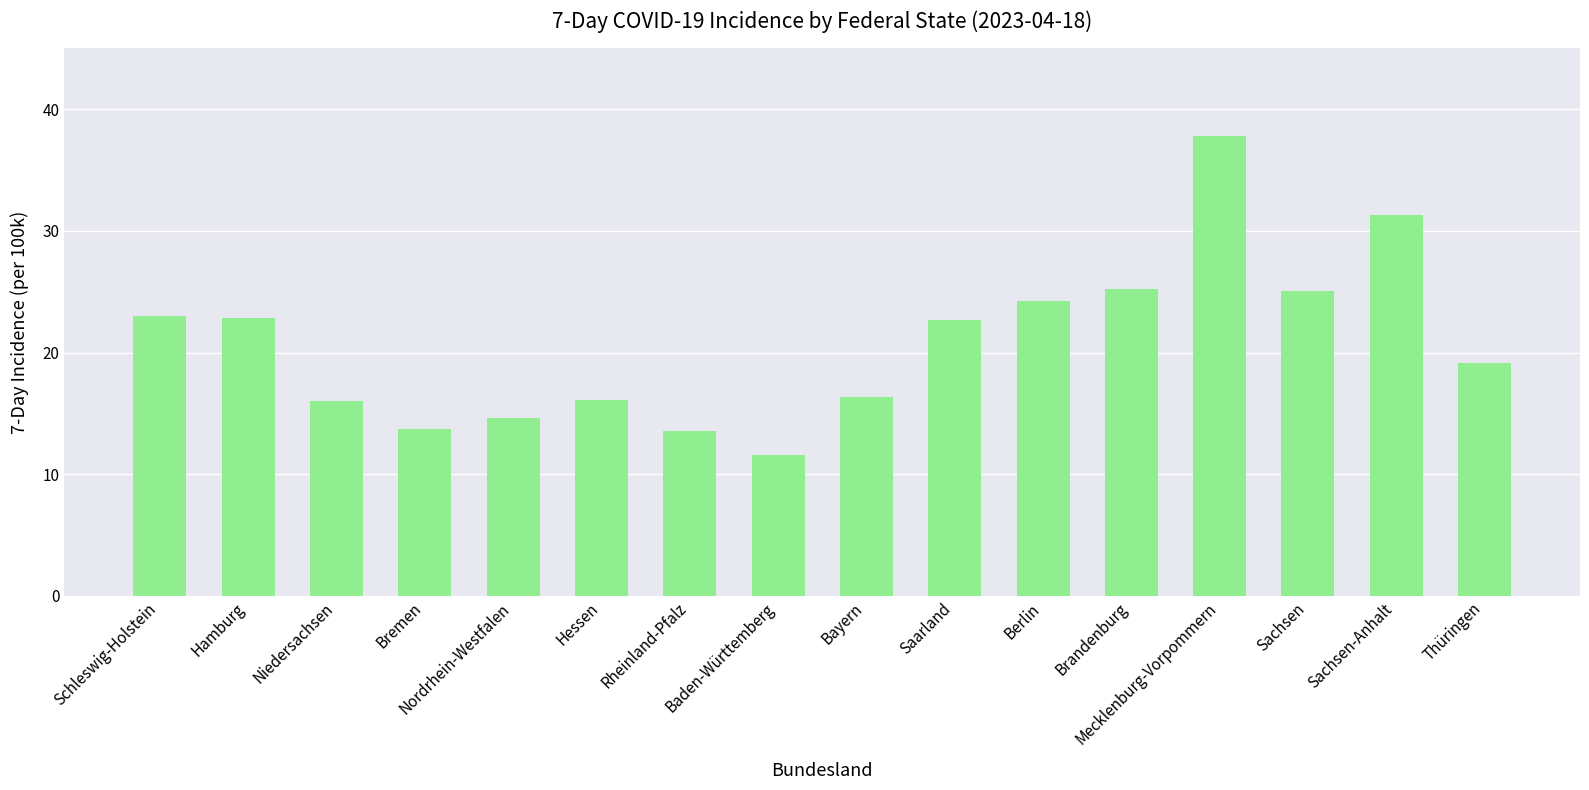

What is the sum of the values at Thüringen and Niedersachsen?

35.1